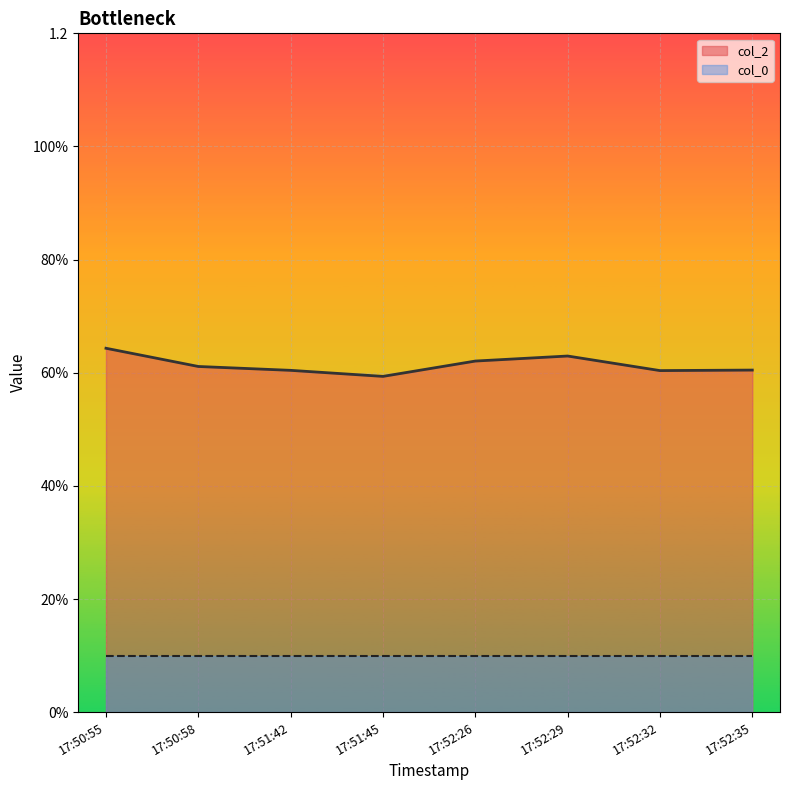

What is the maximum value shown in the chart?

0.6